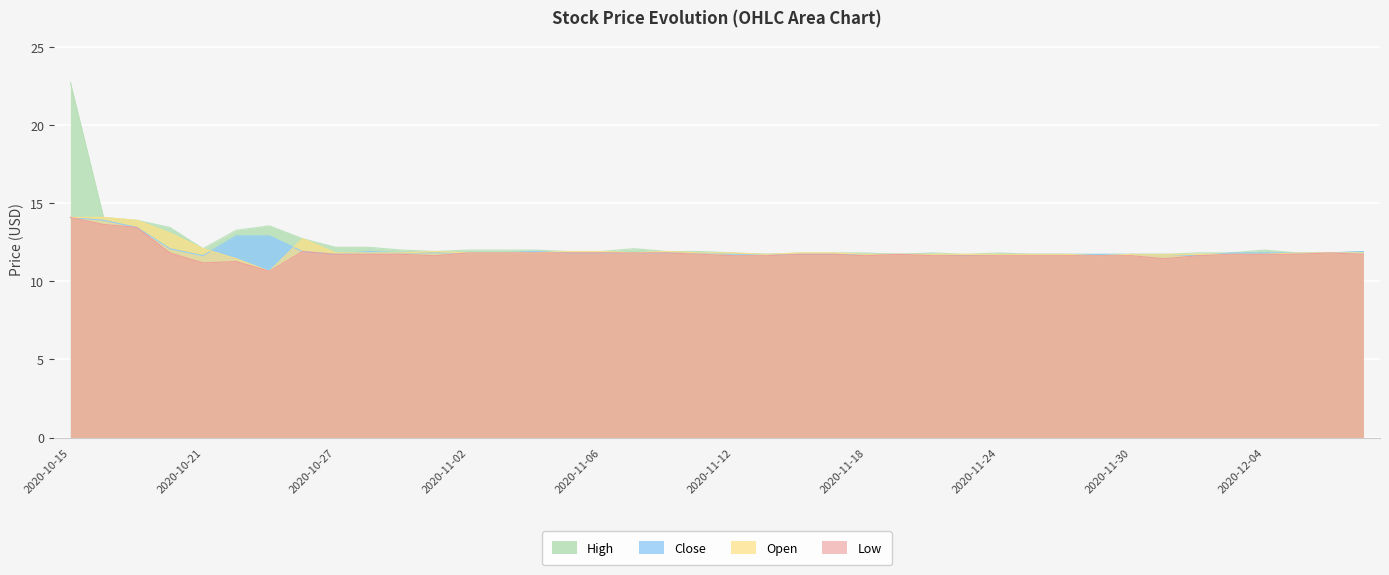

Reading right to left, transcribe all the data shown in this chart.

Low: 2020-12-09=11.7	2020-12-08=11.8	2020-12-07=11.7	2020-12-04=11.7	2020-12-03=11.7	2020-12-02=11.6	2020-12-01=11.4	2020-11-30=11.6	2020-11-27=11.6	2020-11-26=11.6	2020-11-25=11.6	2020-11-24=11.6	2020-11-23=11.6	2020-11-20=11.6	2020-11-19=11.7	2020-11-18=11.6	2020-11-17=11.7	2020-11-16=11.7	2020-11-13=11.6	2020-11-12=11.6	2020-11-11=11.7	2020-11-10=11.8	2020-11-09=11.8	2020-11-06=11.8	2020-11-05=11.8	2020-11-04=11.8	2020-11-03=11.8	2020-11-02=11.8	2020-10-30=11.6	2020-10-29=11.7	2020-10-28=11.7	2020-10-27=11.7	2020-10-26=11.9	2020-10-23=10.6	2020-10-22=11.3	2020-10-21=11.2	2020-10-20=11.8	2020-10-19=13.4	2020-10-16=13.6	2020-10-15=14.1
Open: 2020-12-09=11.8	2020-12-08=11.8	2020-12-07=11.8	2020-12-04=11.7	2020-12-03=11.7	2020-12-02=11.7	2020-12-01=11.7	2020-11-30=11.7	2020-11-27=11.6	2020-11-26=11.7	2020-11-25=11.7	2020-11-24=11.7	2020-11-23=11.7	2020-11-20=11.7	2020-11-19=11.7	2020-11-18=11.7	2020-11-17=11.8	2020-11-16=11.8	2020-11-13=11.7	2020-11-12=11.8	2020-11-11=11.8	2020-11-10=11.9	2020-11-09=11.8	2020-11-06=11.9	2020-11-05=11.9	2020-11-04=11.8	2020-11-03=11.8	2020-11-02=11.8	2020-10-30=11.9	2020-10-29=11.8	2020-10-28=11.8	2020-10-27=11.8	2020-10-26=12.7	2020-10-23=10.6	2020-10-22=11.4	2020-10-21=12.1	2020-10-20=13.1	2020-10-19=13.9	2020-10-16=14.1	2020-10-15=14.1
Close: 2020-12-09=11.9	2020-12-08=11.8	2020-12-07=11.8	2020-12-04=11.8	2020-12-03=11.8	2020-12-02=11.6	2020-12-01=11.7	2020-11-30=11.7	2020-11-27=11.7	2020-11-26=11.7	2020-11-25=11.7	2020-11-24=11.7	2020-11-23=11.6	2020-11-20=11.7	2020-11-19=11.7	2020-11-18=11.7	2020-11-17=11.7	2020-11-16=11.7	2020-11-13=11.7	2020-11-12=11.7	2020-11-11=11.8	2020-11-10=11.8	2020-11-09=11.8	2020-11-06=11.8	2020-11-05=11.8	2020-11-04=11.9	2020-11-03=11.8	2020-11-02=11.8	2020-10-30=11.8	2020-10-29=11.8	2020-10-28=11.9	2020-10-27=11.7	2020-10-26=11.9	2020-10-23=12.9	2020-10-22=12.9	2020-10-21=11.6	2020-10-20=12.1	2020-10-19=13.4	2020-10-16=13.9	2020-10-15=14.1
High: 2020-12-09=11.9	2020-12-08=11.8	2020-12-07=11.8	2020-12-04=12.0	2020-12-03=11.8	2020-12-02=11.8	2020-12-01=11.7	2020-11-30=11.7	2020-11-27=11.7	2020-11-26=11.7	2020-11-25=11.7	2020-11-24=11.8	2020-11-23=11.7	2020-11-20=11.8	2020-11-19=11.7	2020-11-18=11.8	2020-11-17=11.8	2020-11-16=11.8	2020-11-13=11.7	2020-11-12=11.8	2020-11-11=11.9	2020-11-10=11.9	2020-11-09=12.1	2020-11-06=11.9	2020-11-05=11.9	2020-11-04=12.0	2020-11-03=12.0	2020-11-02=12.0	2020-10-30=11.9	2020-10-29=12.0	2020-10-28=12.2	2020-10-27=12.2	2020-10-26=12.7	2020-10-23=13.6	2020-10-22=13.3	2020-10-21=12.1	2020-10-20=13.4	2020-10-19=13.9	2020-10-16=14.1	2020-10-15=22.7